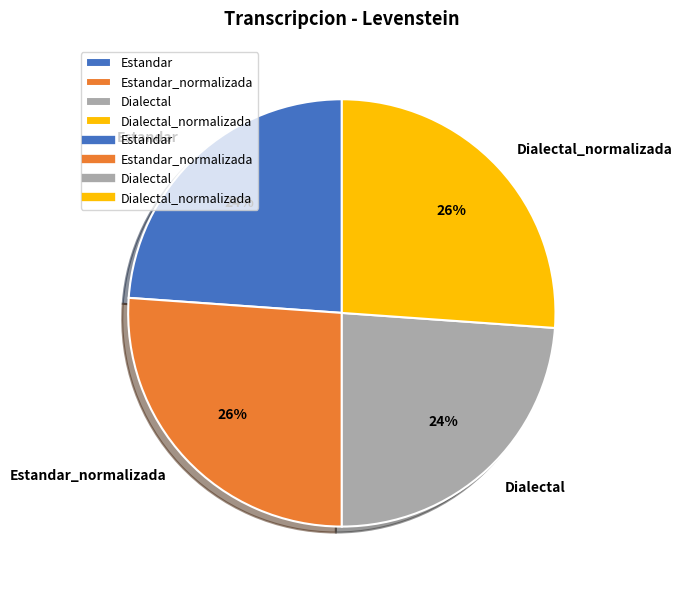

Does Estandar_normalizada account for over 50% of the chart?

No